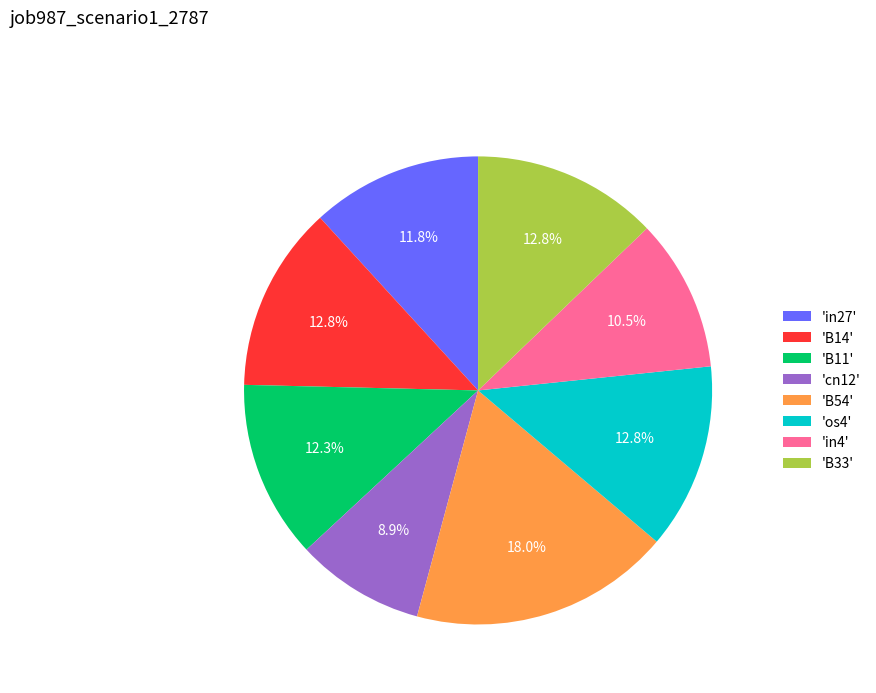

Which category has the smallest portion of the pie?

'cn12'